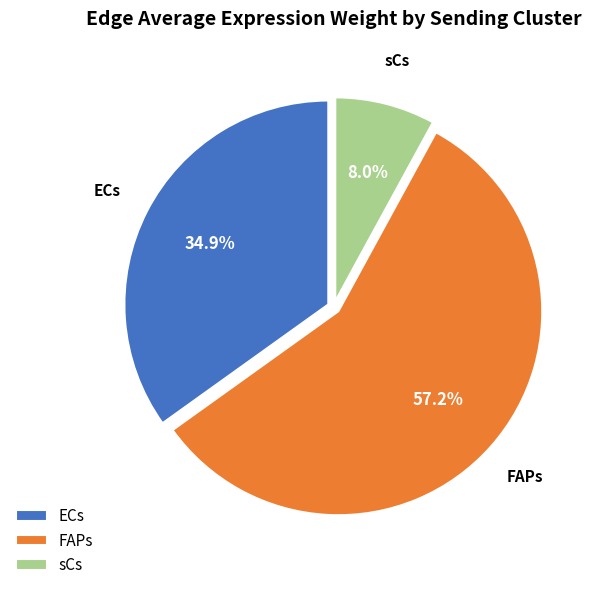

Which category has the biggest portion of the pie?

FAPs